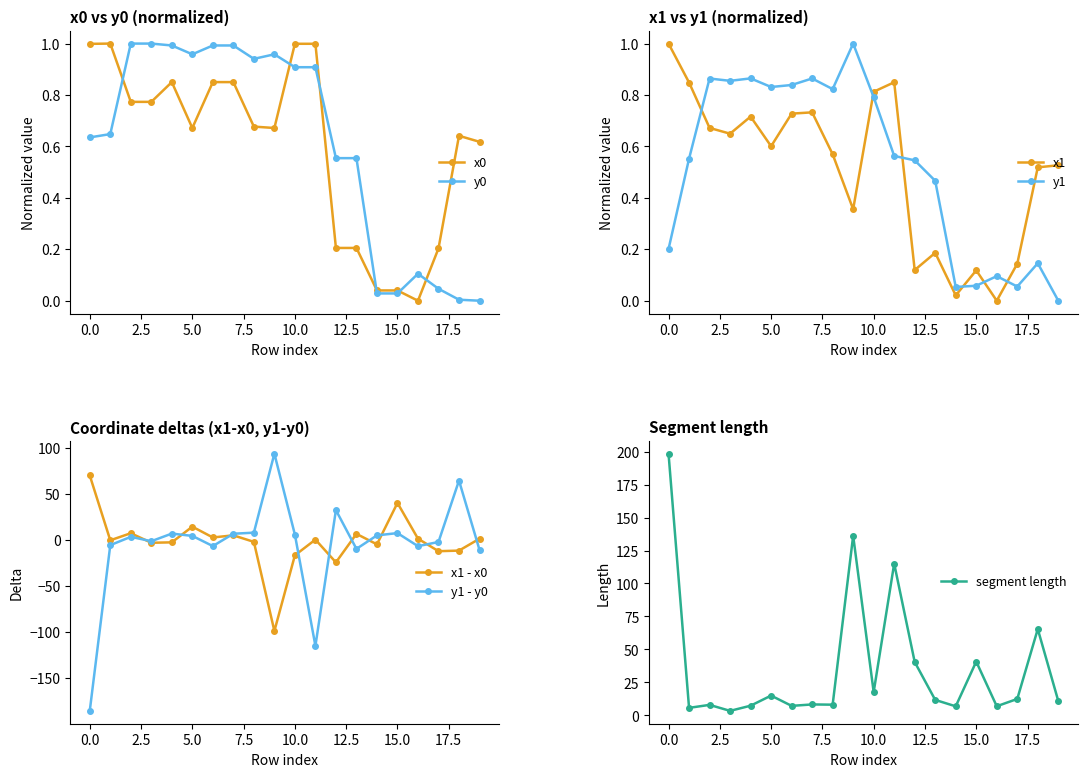

What is the difference between the maximum and minimum values in the y1 series?

1.0